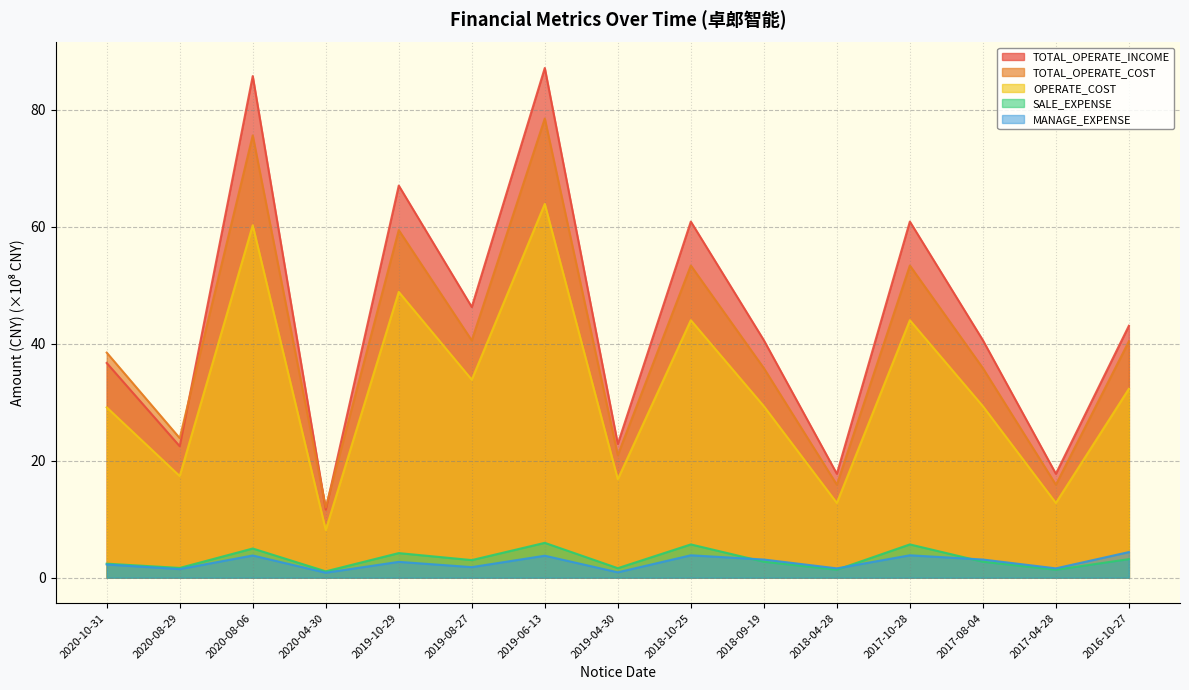

What is the label of the 5th point from the left?

2019-10-29